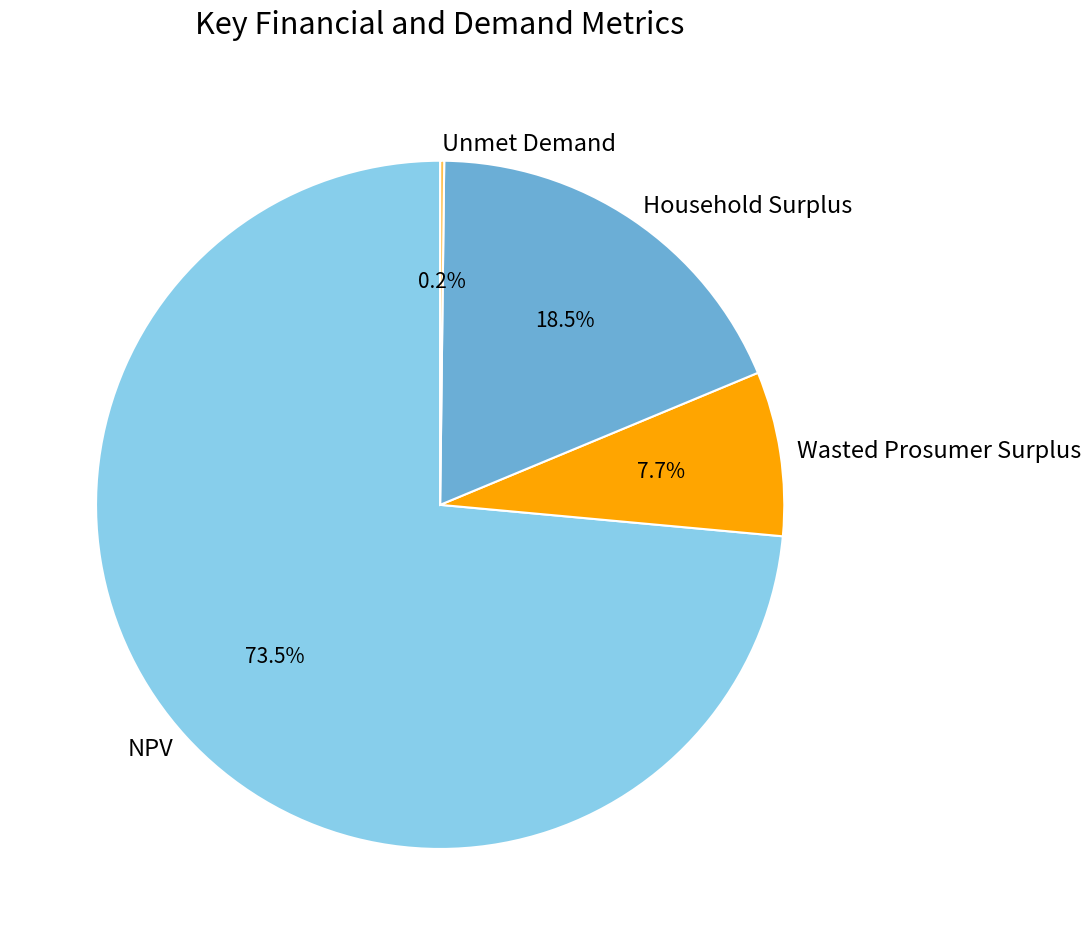

Which slice is the largest?

NPV